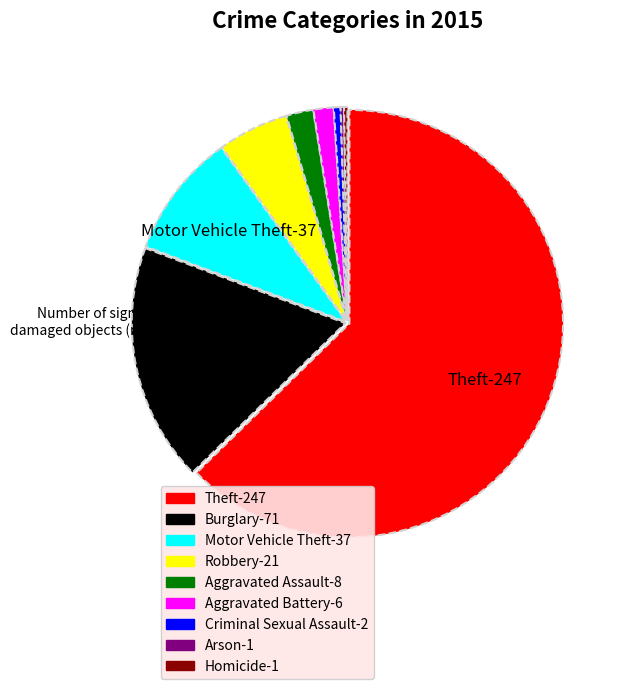

Is there any slice that represents more than half of the pie?

Yes